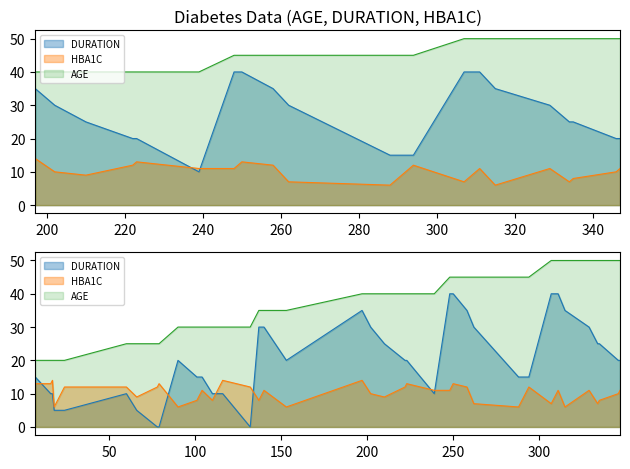

Is it true that AGE equals 35 at 153?

True